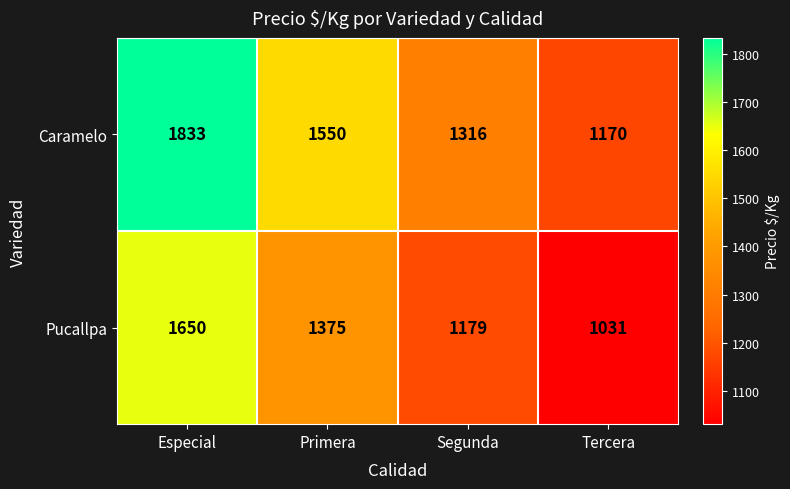

Reading right to left, what are all the values shown in this chart?

Caramelo: 1170	1316	1550	1833
Pucallpa: 1031	1179	1375	1650